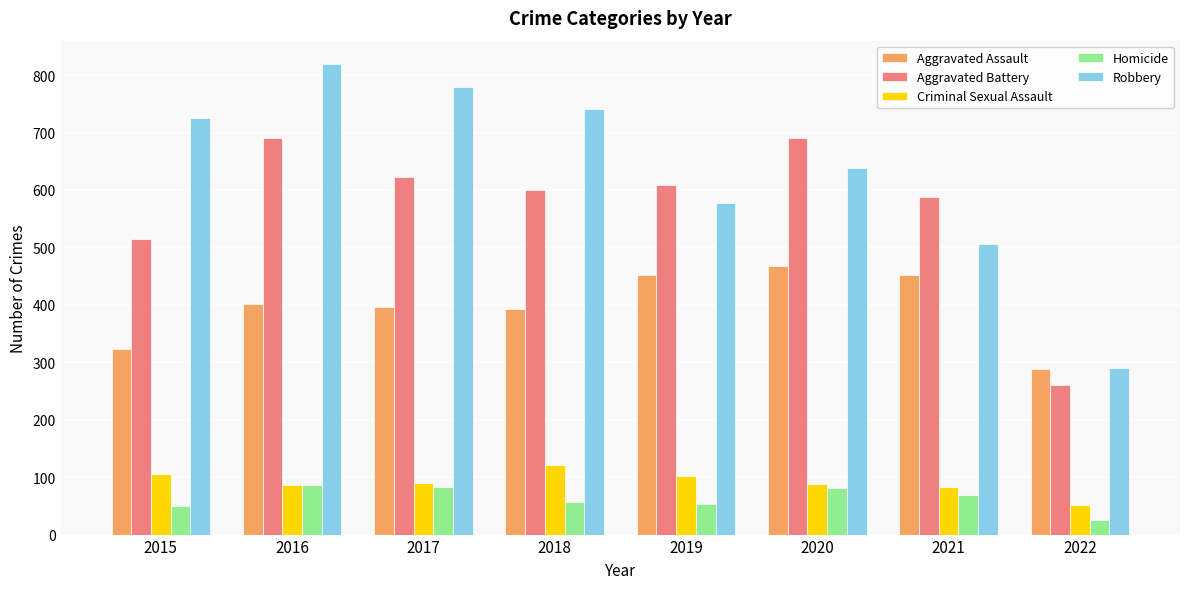

Where is Robbery nearest to the value 554?

2019